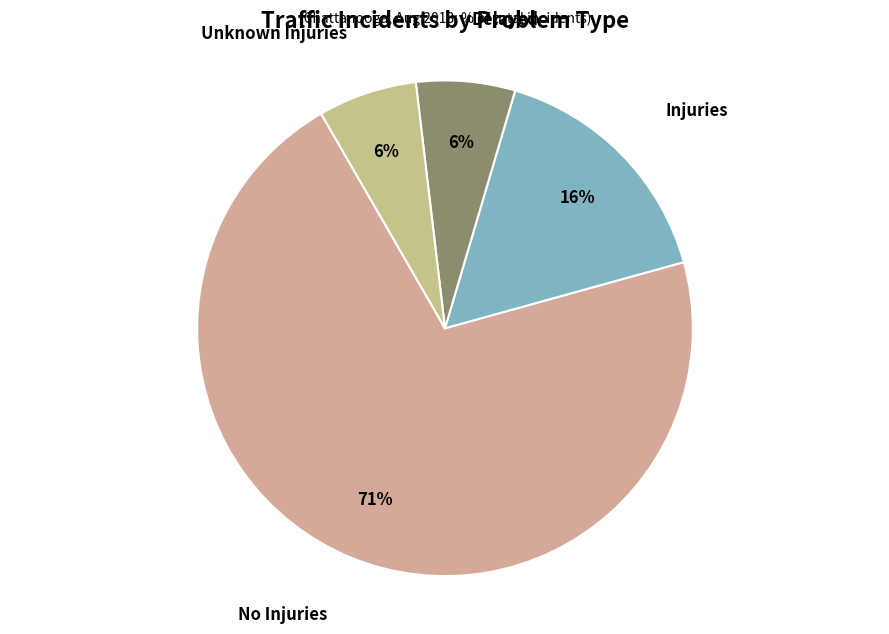

Between Injuries and Delayed, which is larger?

Injuries